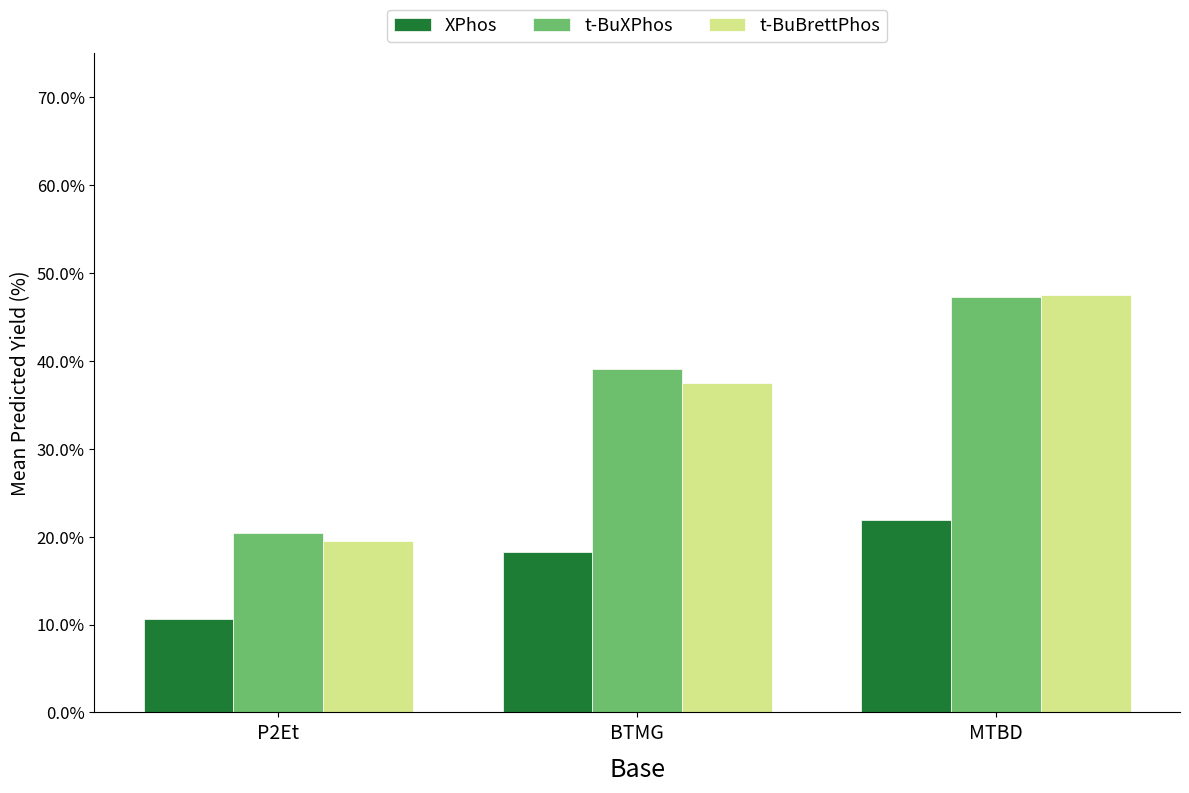

Between P2Et and BTMG, which series saw the biggest shift?

t-BuXPhos